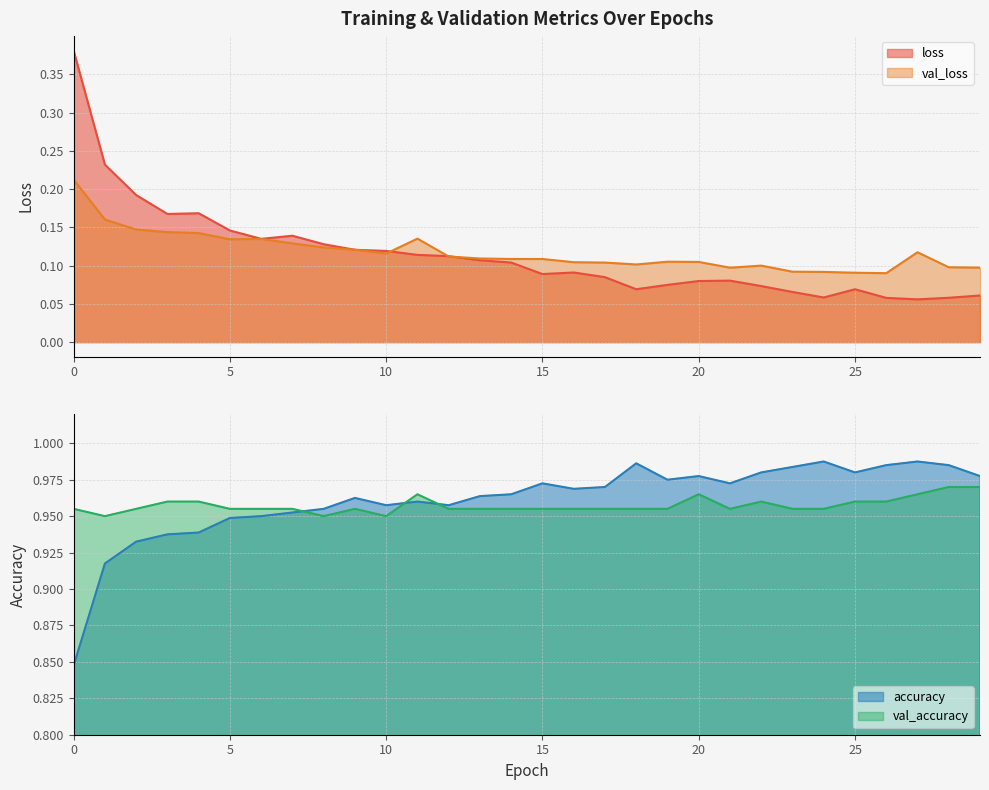

What are all the series names shown in the legend?

loss, val_loss, accuracy, val_accuracy